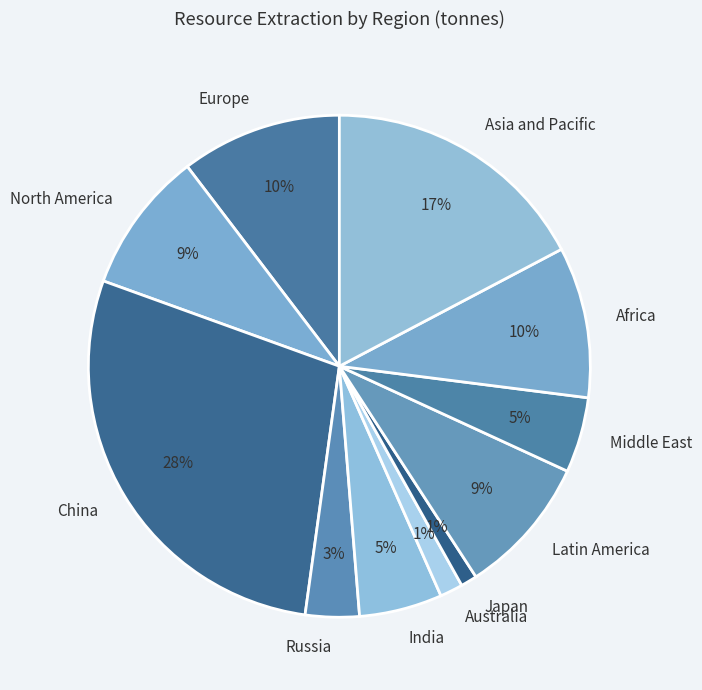

Is it true that Middle East is 5% of the pie?

True